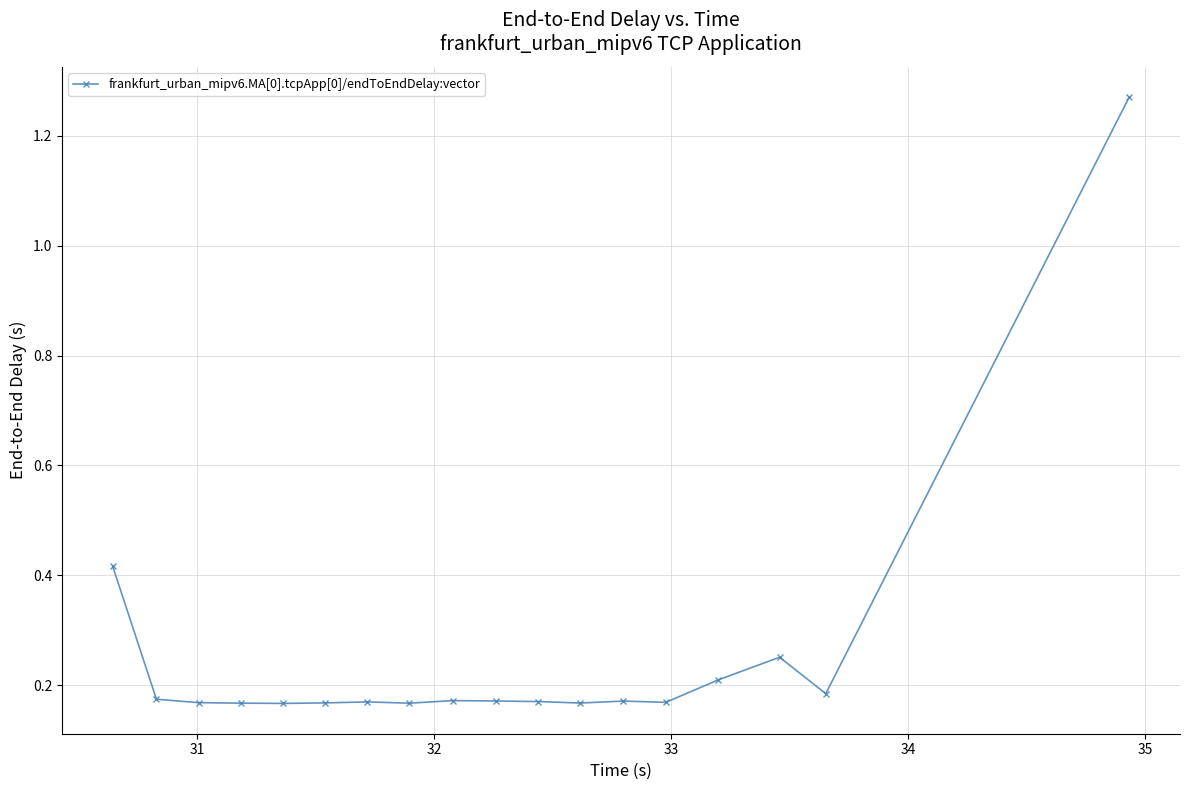

What is the difference between the maximum and minimum values?

1.1